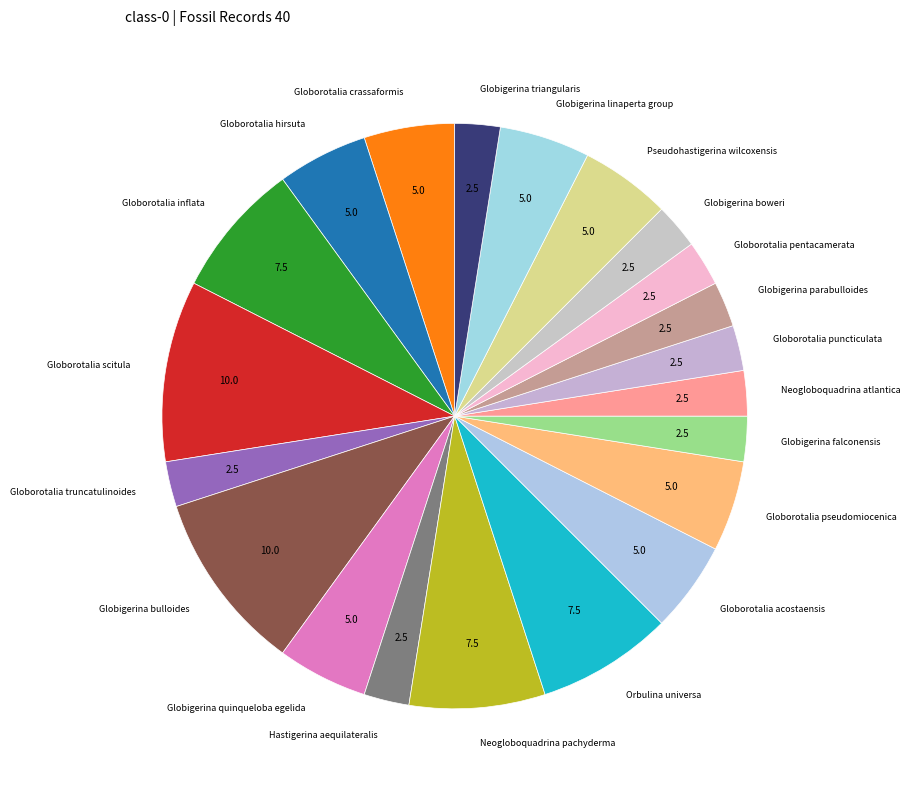

Is it true that Globigerina boweri is 2% of the pie?

True